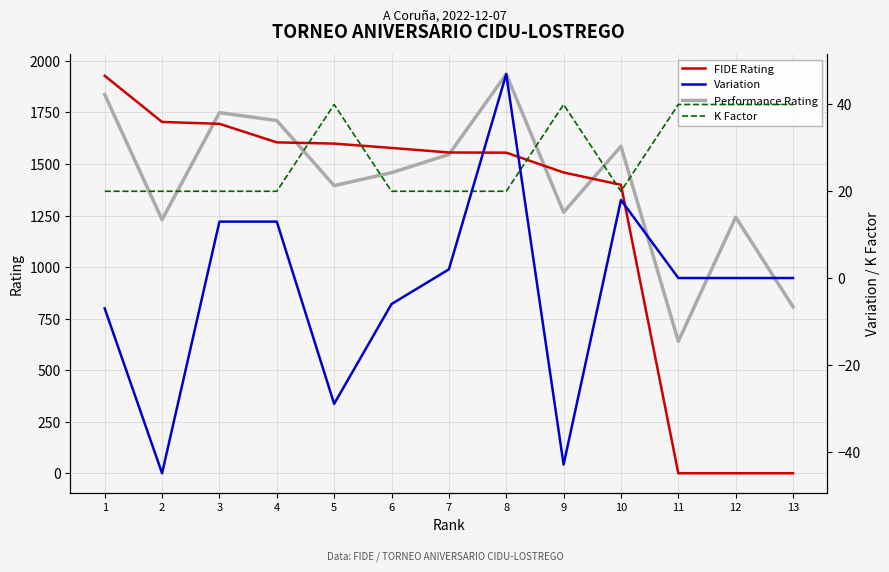

What is the difference between the maximum and minimum values in the Variation series?

92